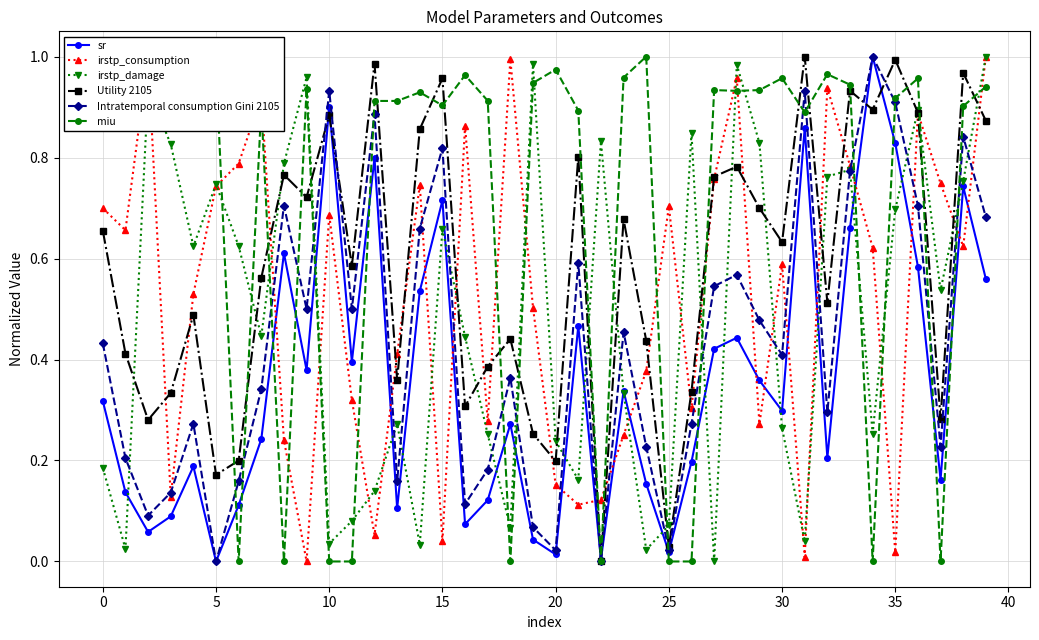

How many interior local peaks does the Utility 2105 series have?

13